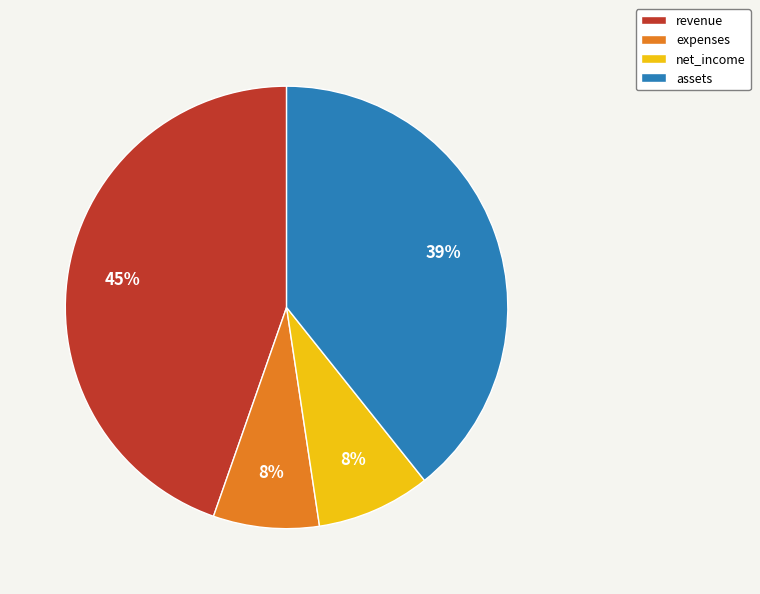

Which category has the biggest portion of the pie?

revenue